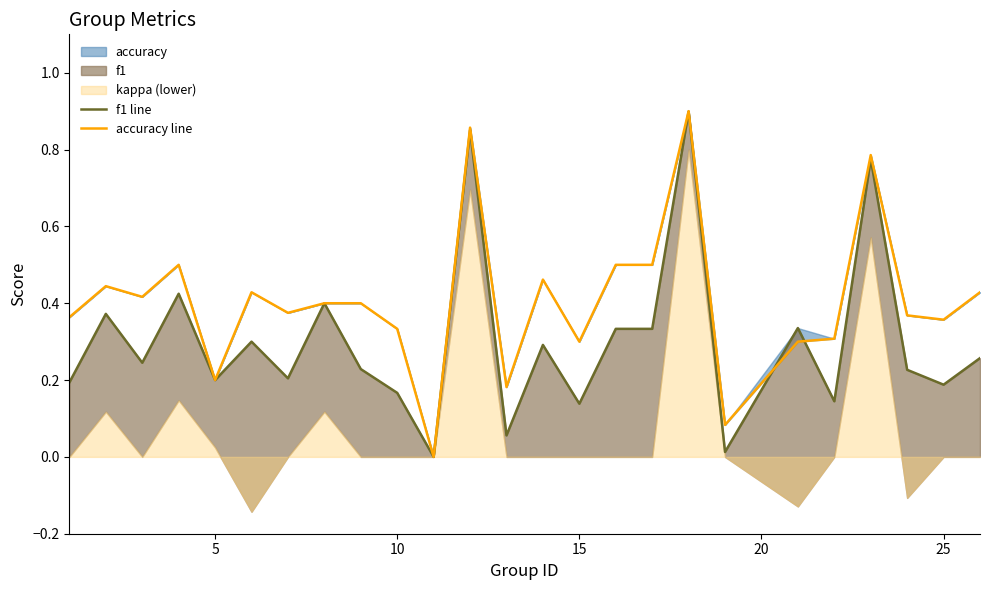

What is the average value of the f1 line series?

0.3